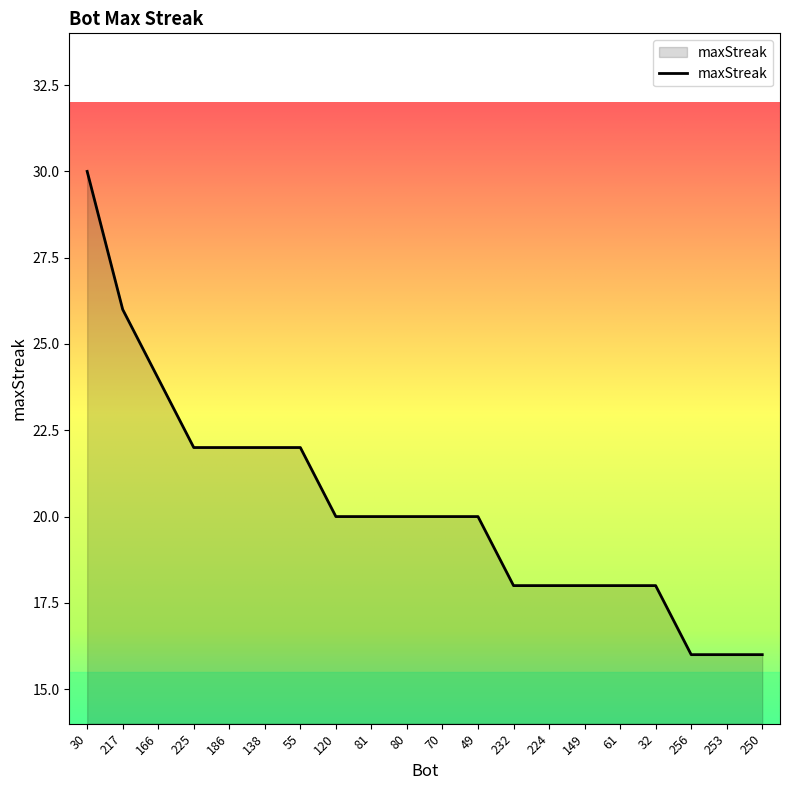

Reading left to right, transcribe all the data shown in this chart.

30=30	217=26	166=24	225=22	186=22	138=22	55=22	120=20	81=20	80=20	70=20	49=20	232=18	224=18	149=18	61=18	32=18	256=16	253=16	250=16